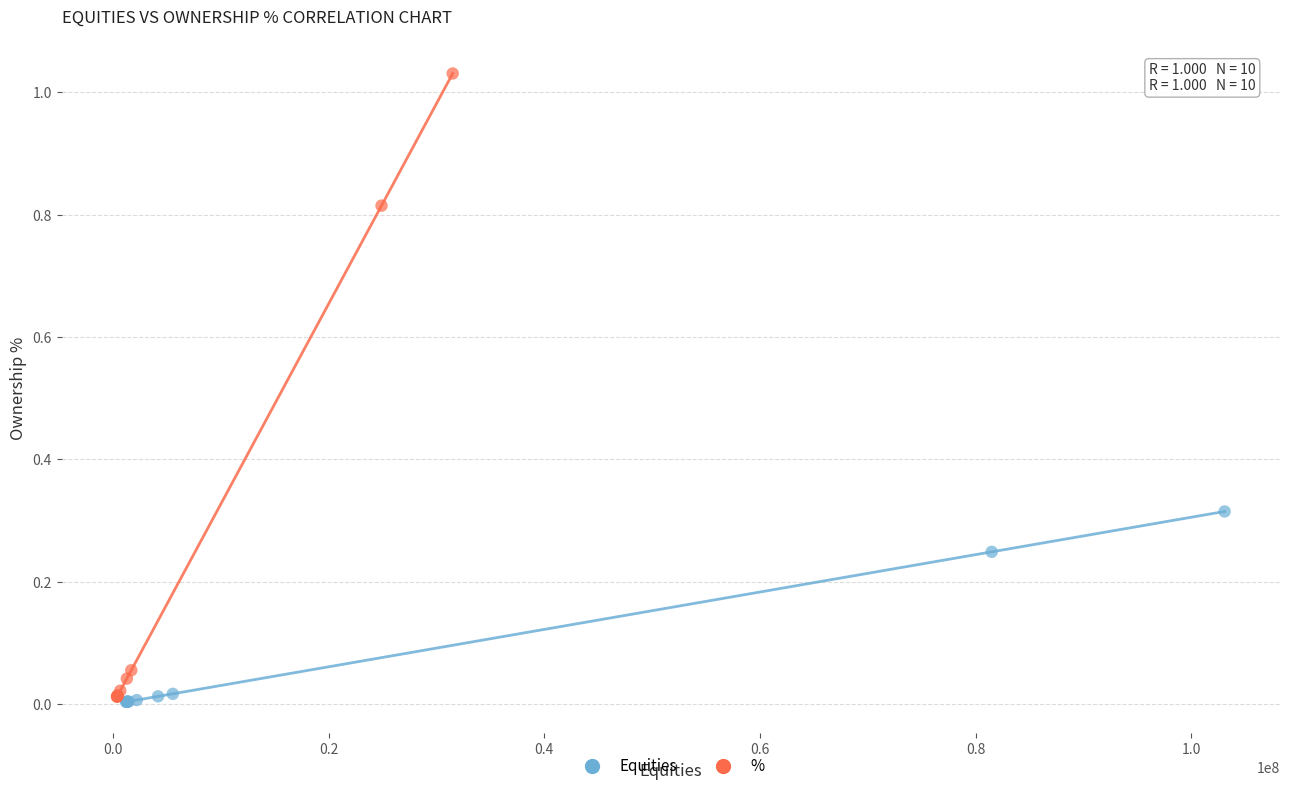

What are all the series names shown in the legend?

Equities, %